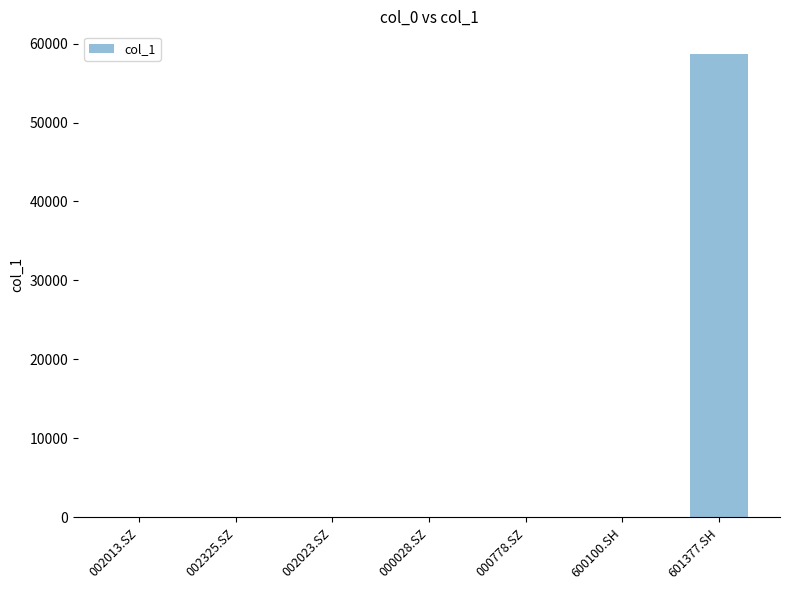

The value at 600100.SH is 0.0. True or false?

True